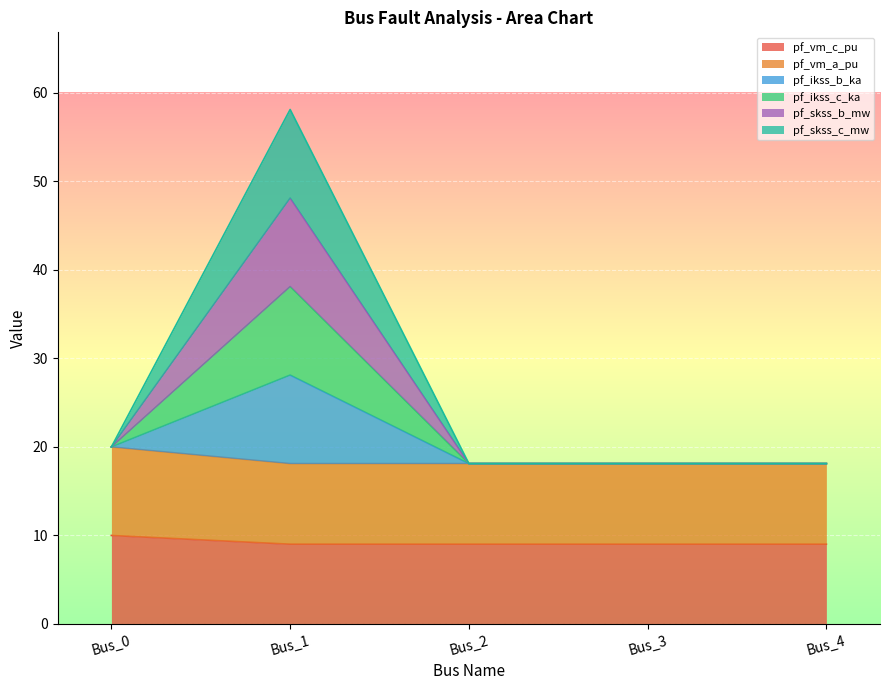

What is the difference between the pf_vm_c_pu values at Bus_4 and Bus_0?

1.0